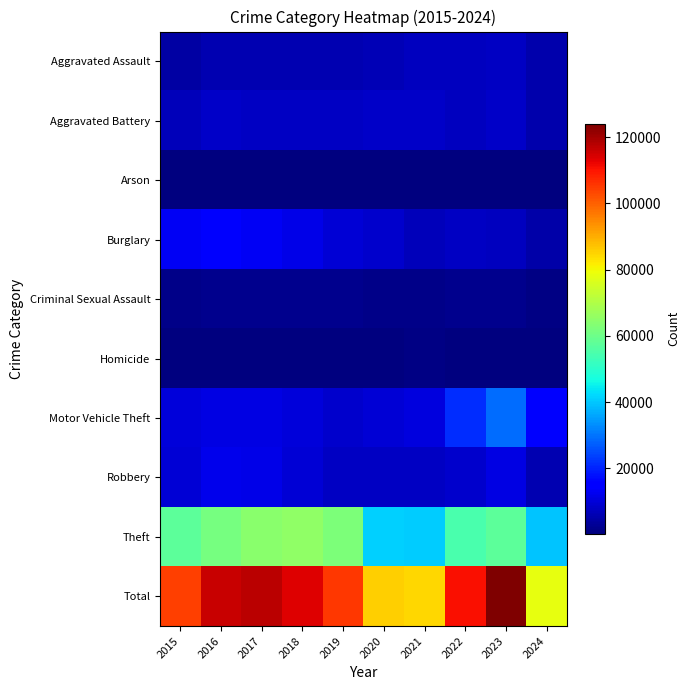

What is the total value across all series at 2023?

247950